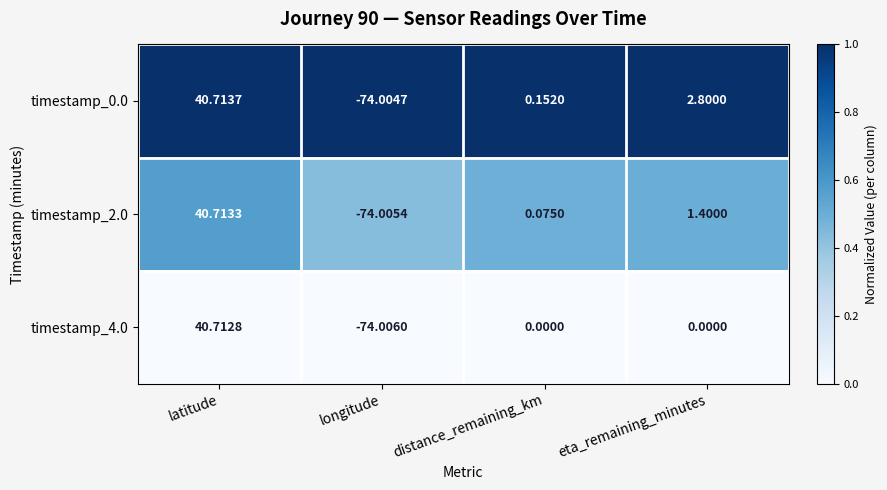

Which series has the largest total across all categories?

timestamp_0.0